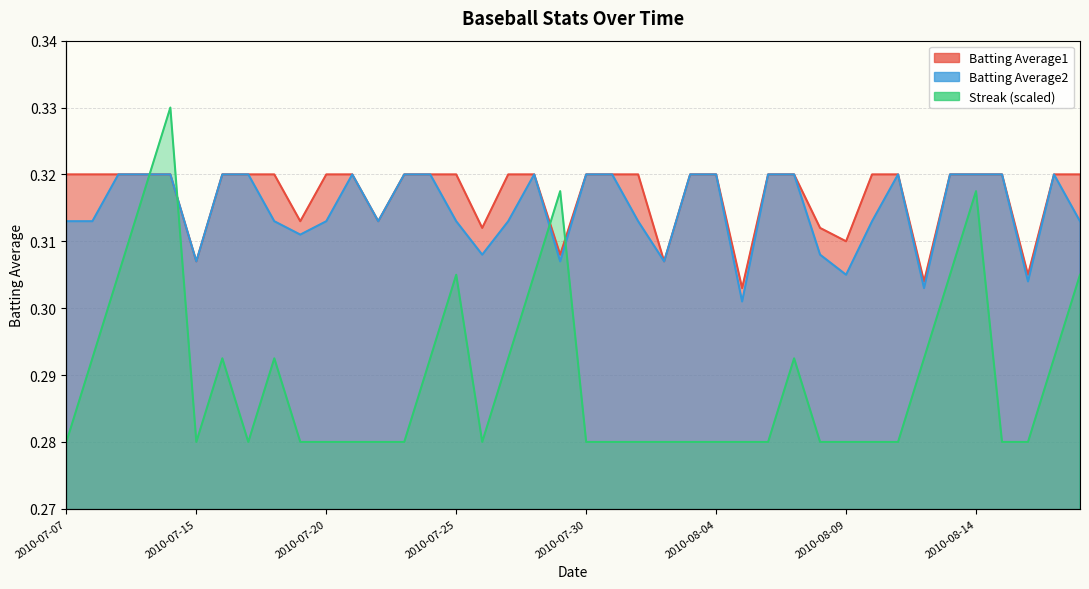

What is the label of the 28th point from the left?

2010-08-06